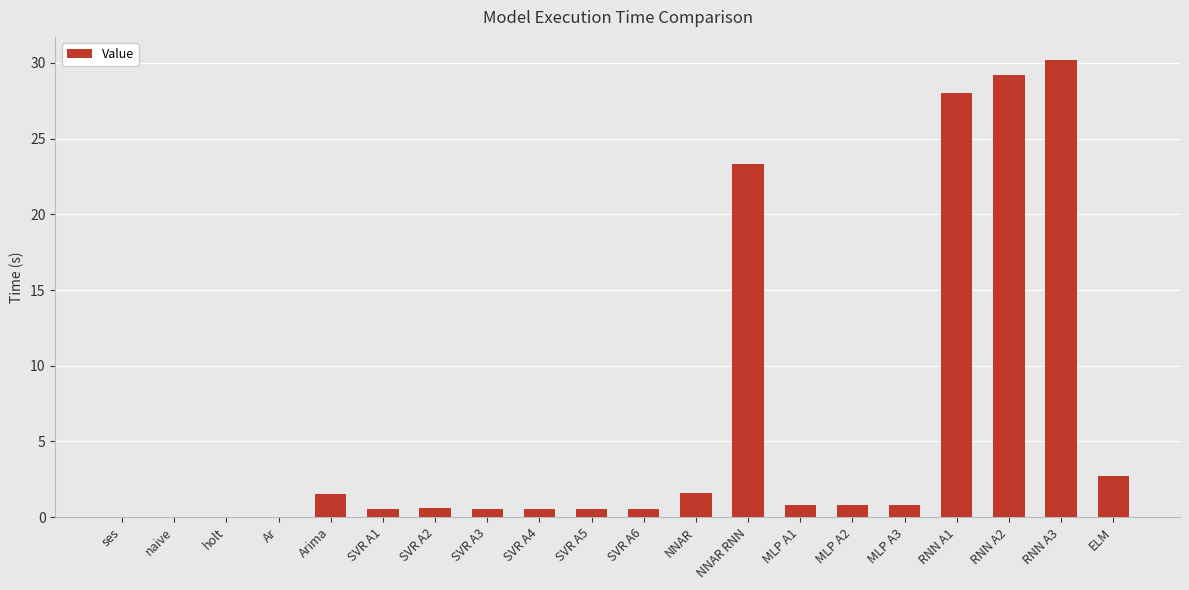

Between RNN A2 and NNAR, which is larger?

RNN A2